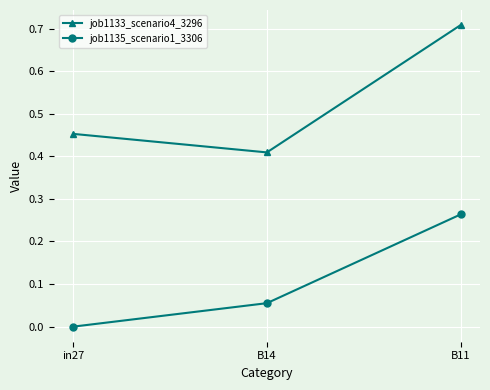

Which series has the largest range (max minus min)?

job1133_scenario4_3296